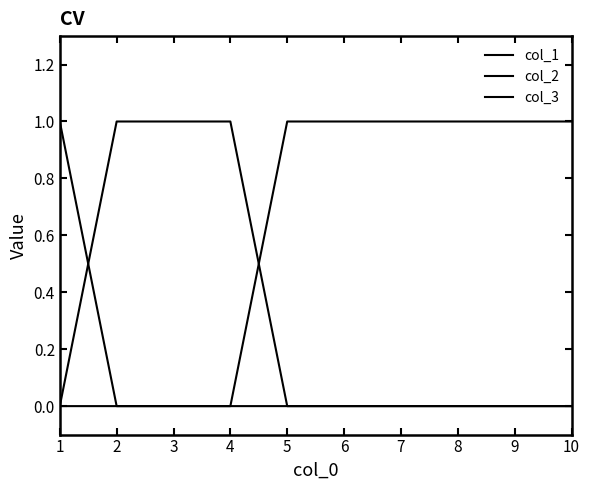

At which category is the sum across all series the highest?

1